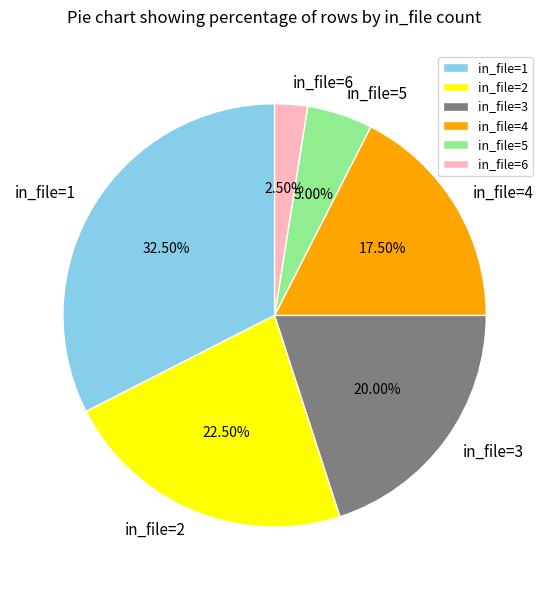

Rank the categories by value from lowest to highest.

in_file=6, in_file=5, in_file=4, in_file=3, in_file=2, in_file=1